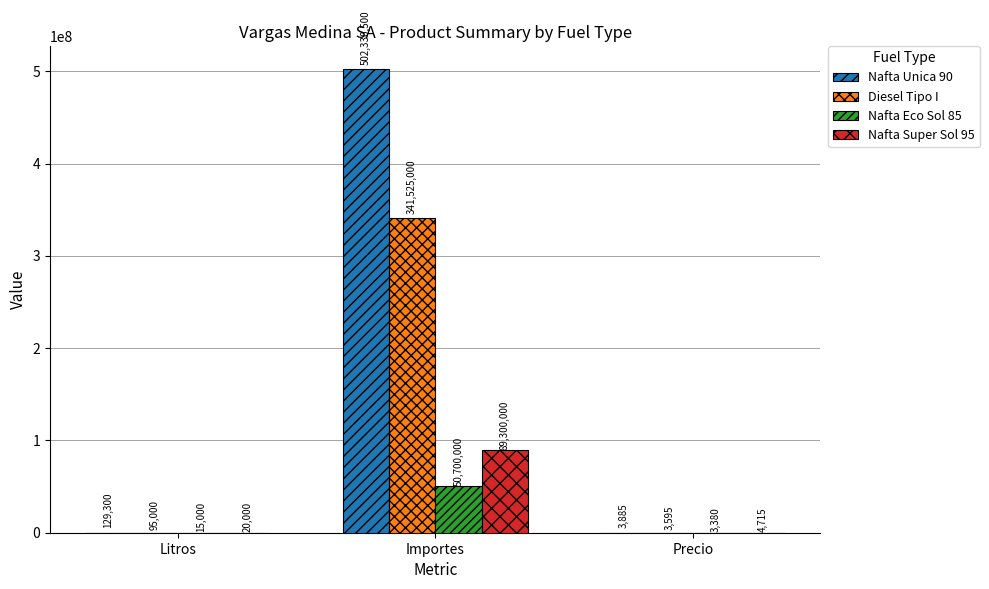

What are all the series names shown in the legend?

Nafta Unica 90, Diesel Tipo I, Nafta Eco Sol 85, Nafta Super Sol 95